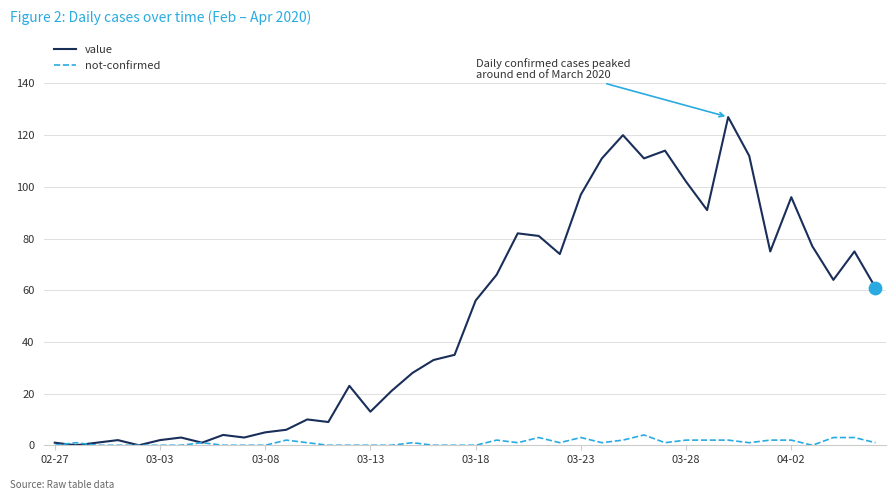

Rank the series by their average value, from highest to lowest.

value, not-confirmed